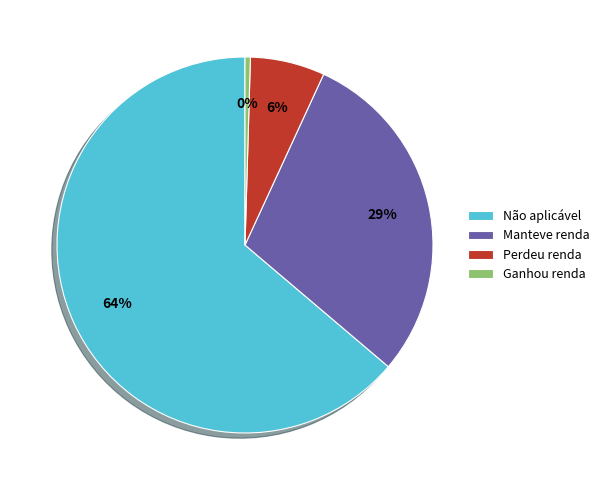

Is the sum of Perdeu renda and Não aplicável greater than half?

Yes